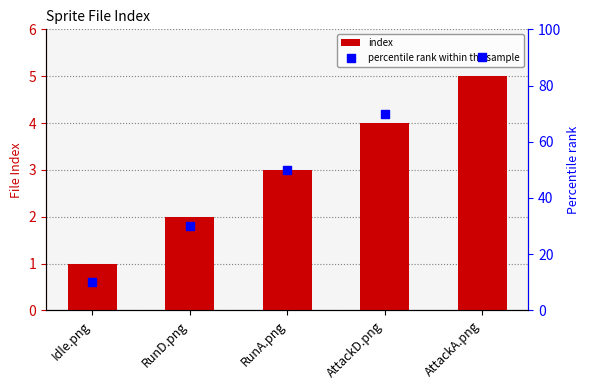

What is the total value across all series at AttackD.png?

74